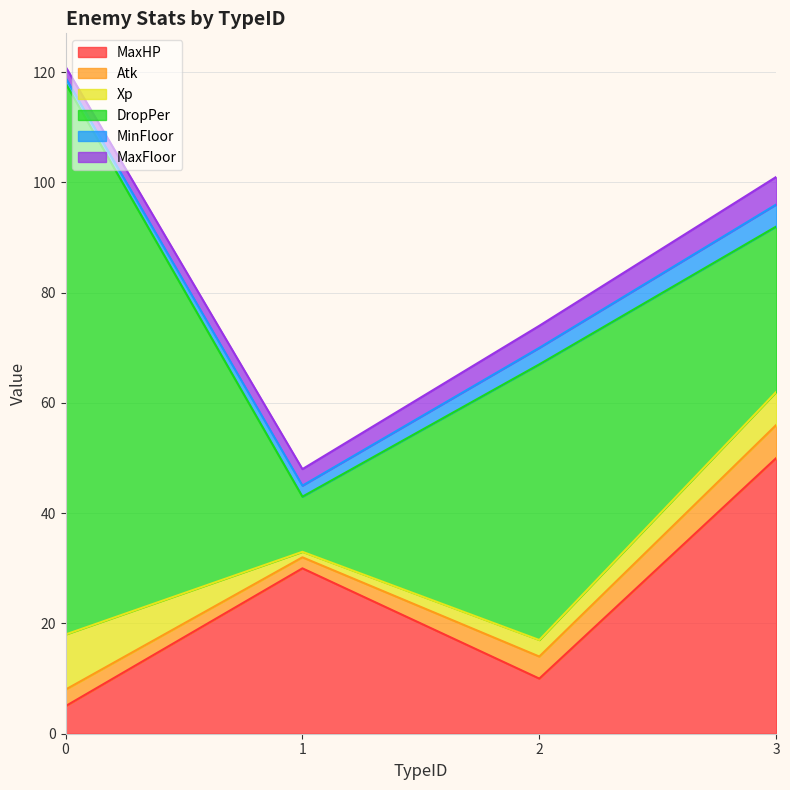

What is the minimum value for Atk?

2